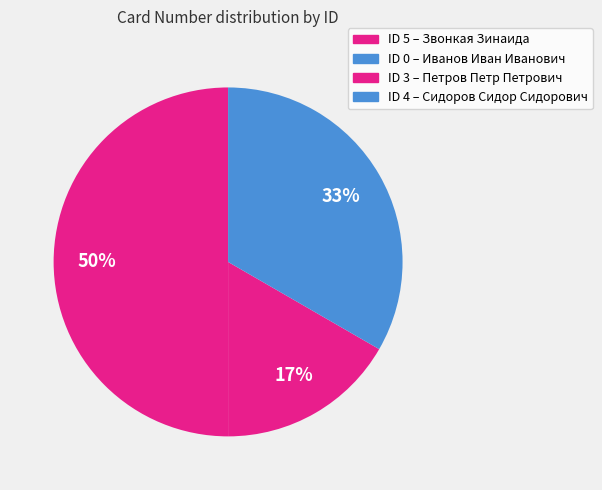

What is the largest slice in the pie chart?

5